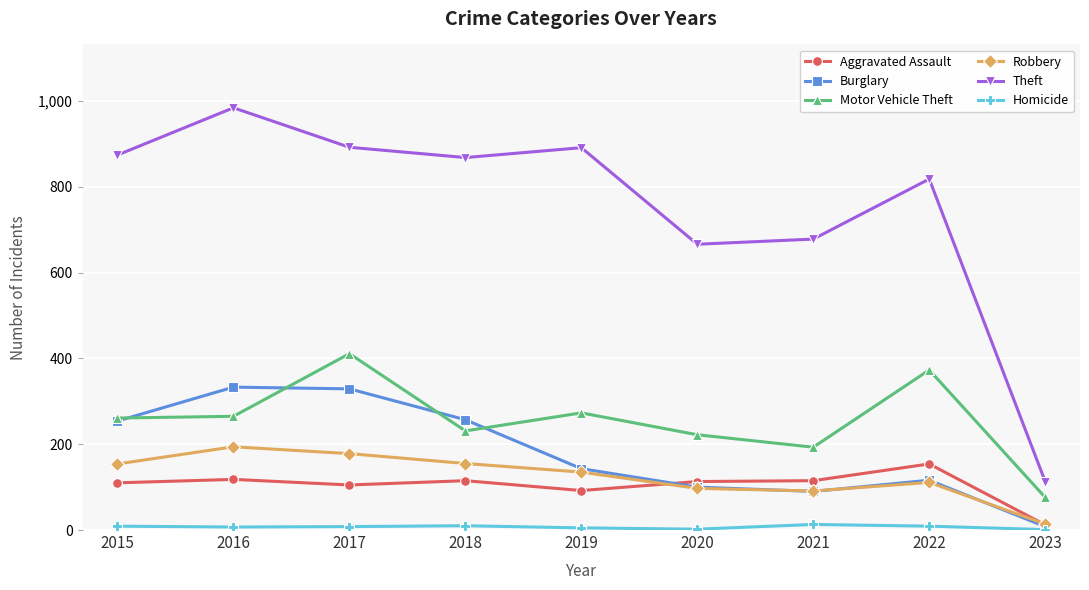

Is the value of Aggravated Assault at 2023 greater than the value of Burglary at 2015?

No